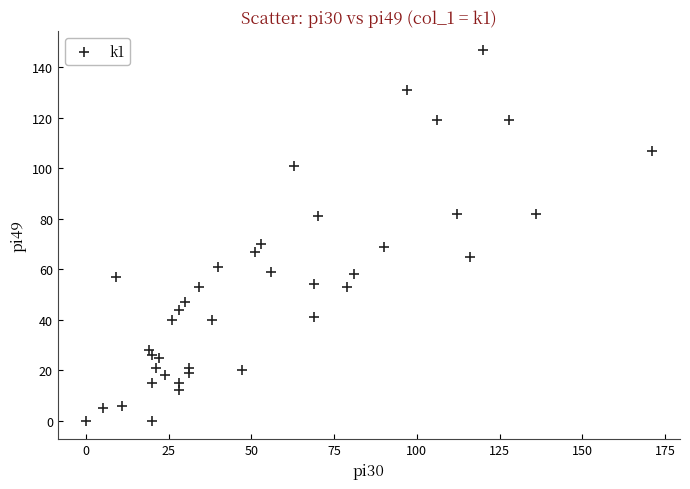

What is the range of Y values (max minus min)?

147